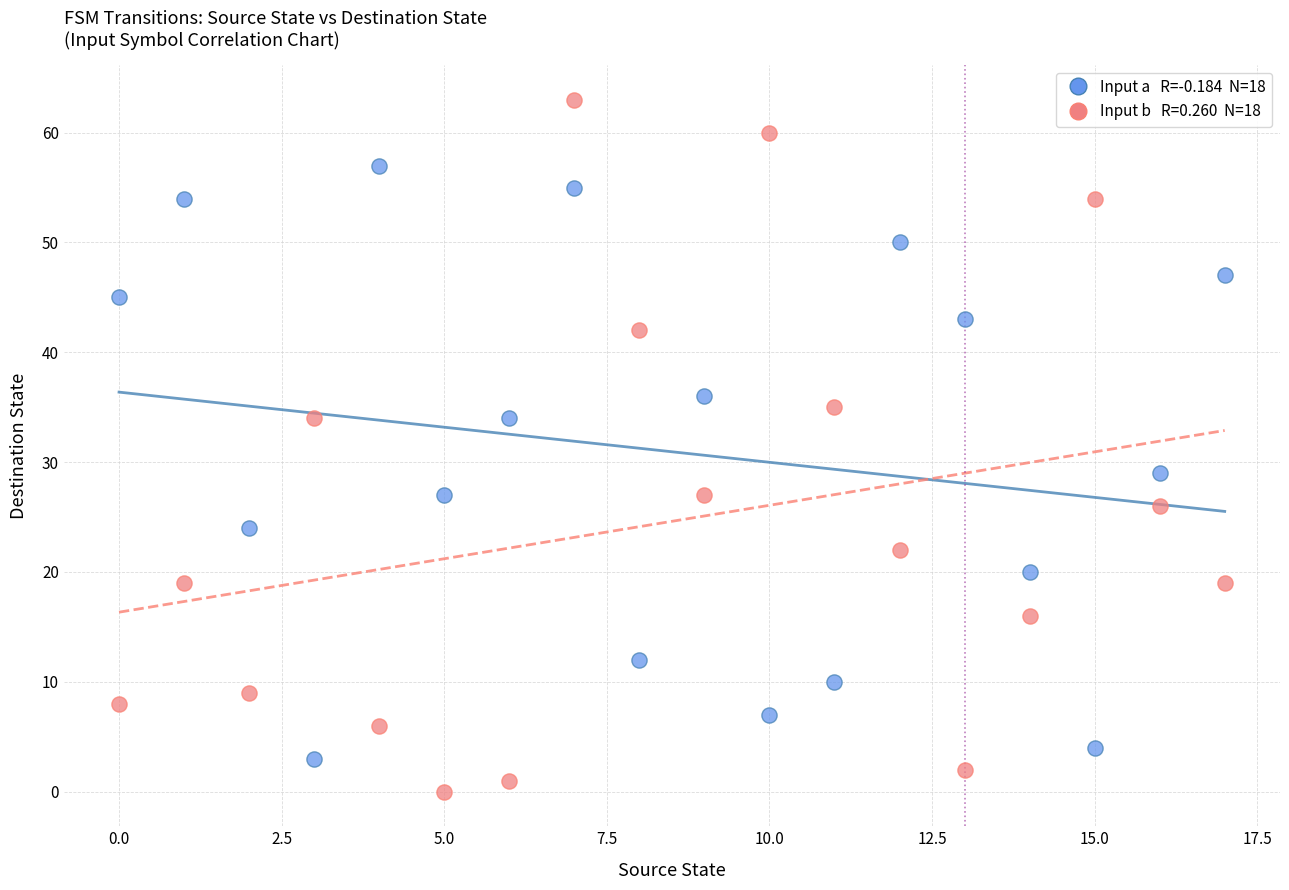

Across all data points, what is the range of Y values (max minus min)?

63